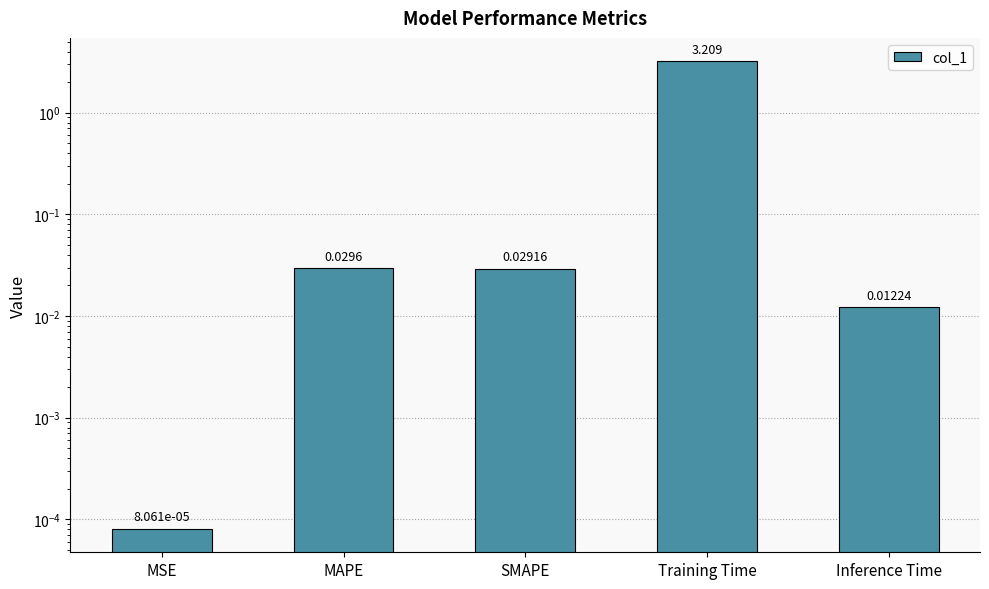

The value at Inference Time is 0.0. True or false?

False